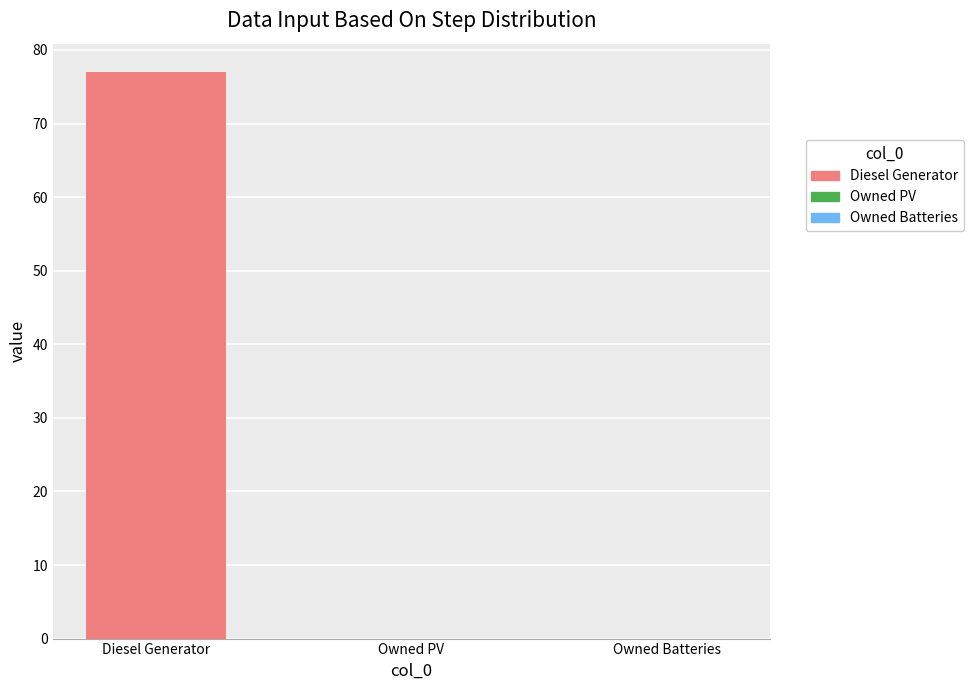

Which label corresponds to the largest value in the chart?

Diesel Generator